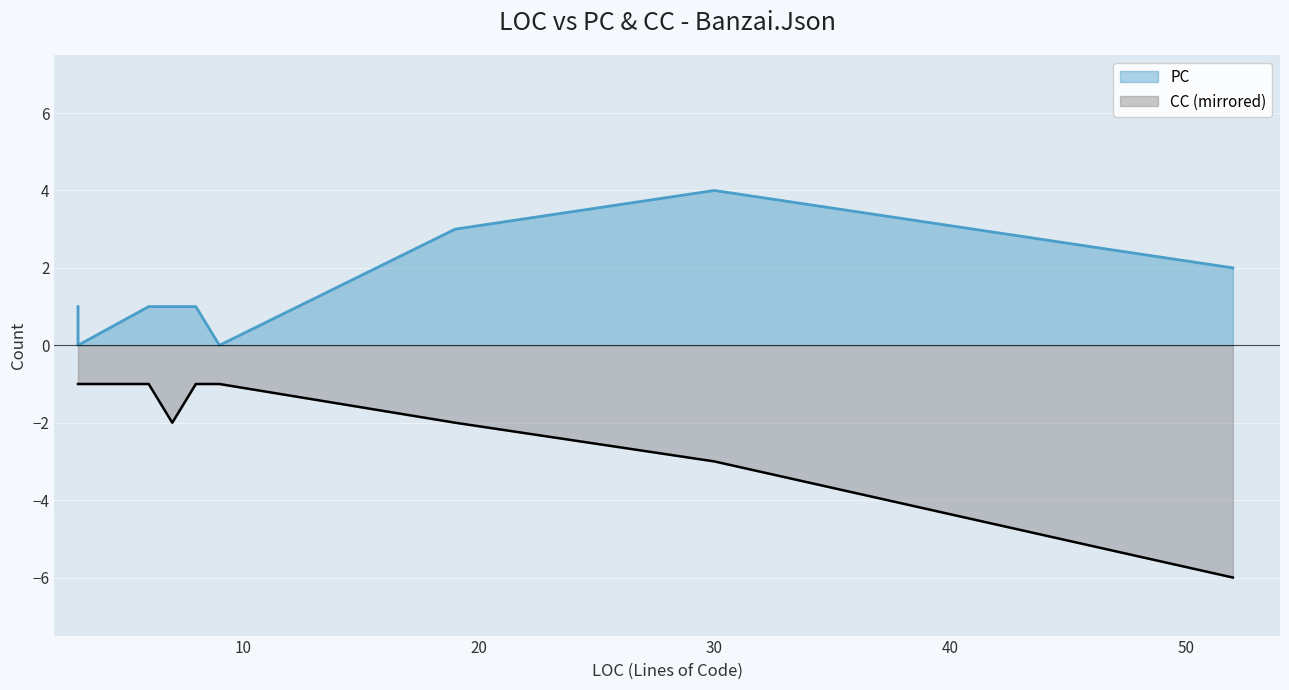

At 52, list the series in order from smallest to largest.

PC, CC